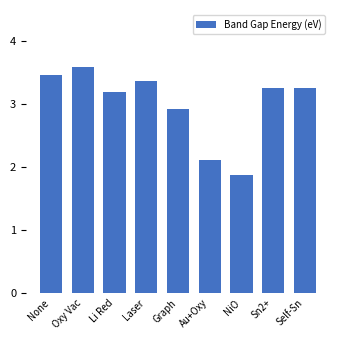

The value at Sn2+ is 3.3. True or false?

True